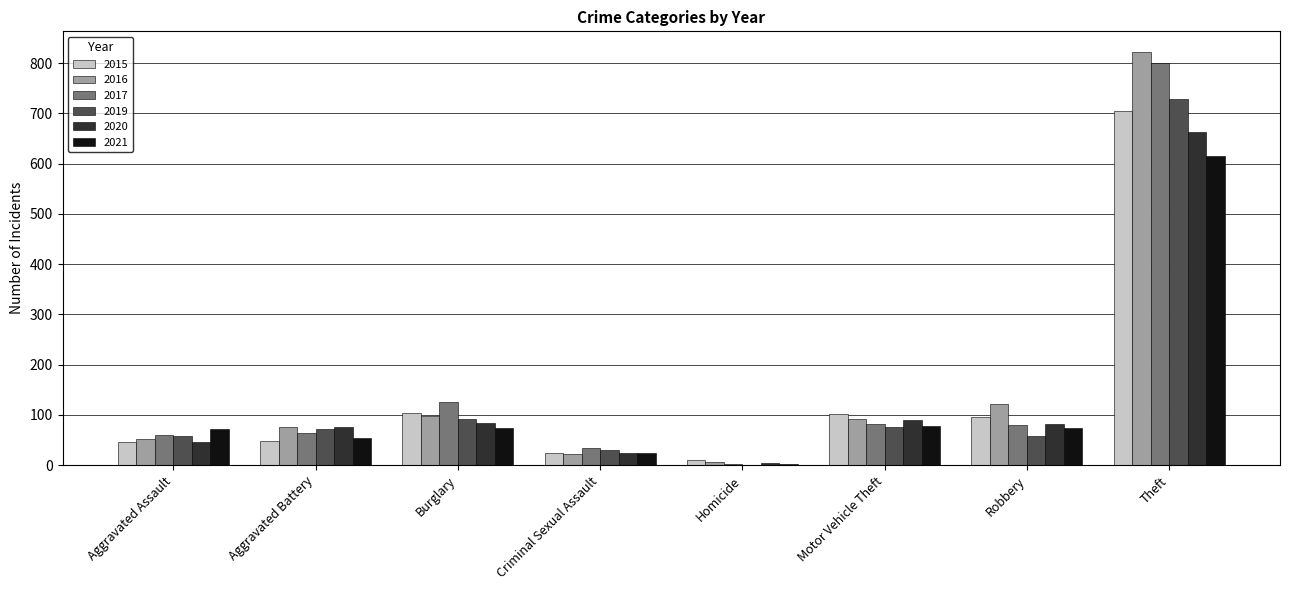

What is the sum of the 2021 values at Burglary and Homicide?

76